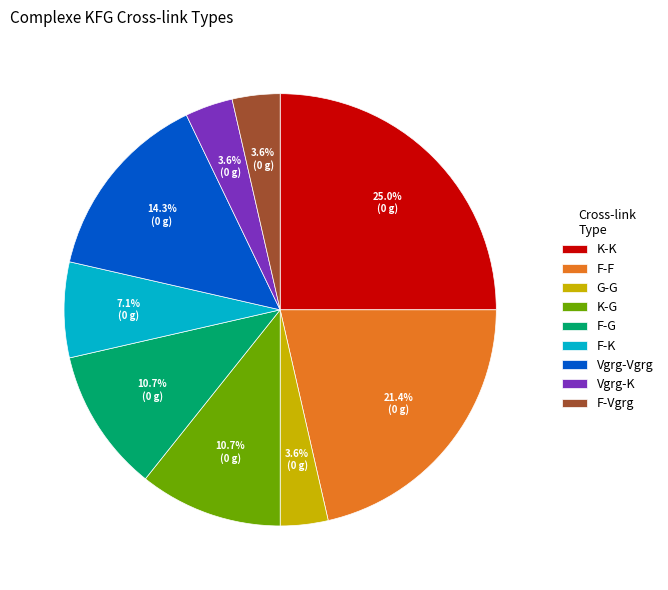

Combined, what portion of the pie is G-G and F-G?

14.3%